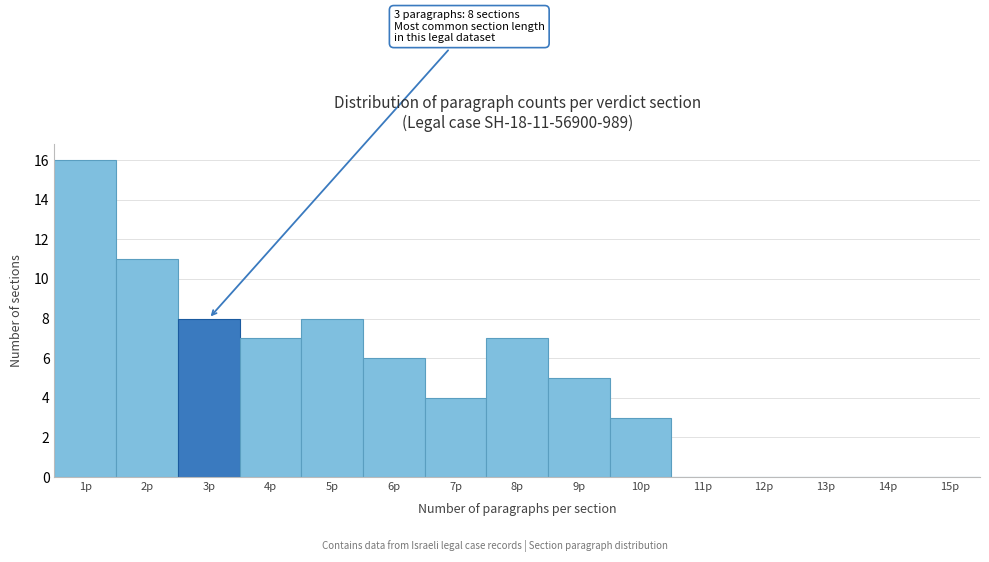

Reading right to left, transcribe all the data shown in this chart.

15p=0	14p=0	13p=0	12p=0	11p=0	10p=3	9p=5	8p=7	7p=4	6p=6	5p=8	4p=7	3p=8	2p=11	1p=16